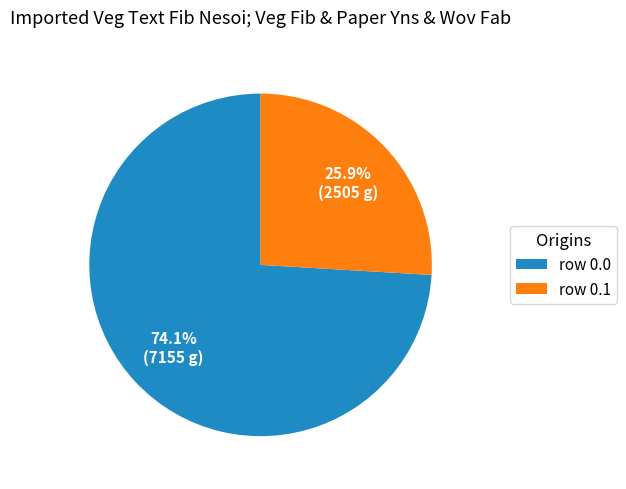

Which category has the biggest portion of the pie?

row 0.0